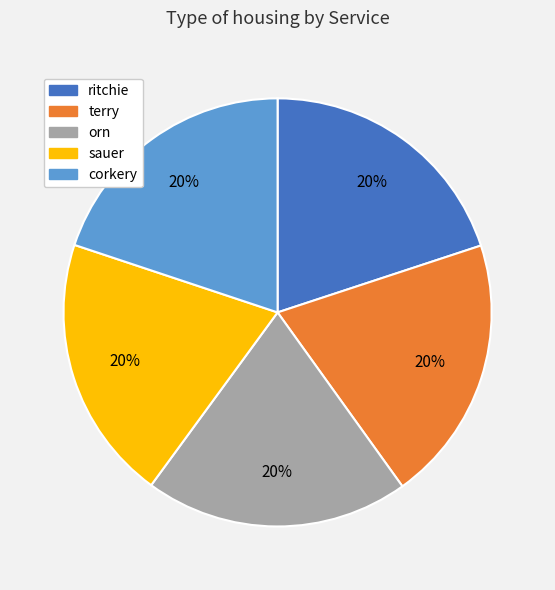

Do ritchie and orn together represent more than half of the pie?

No